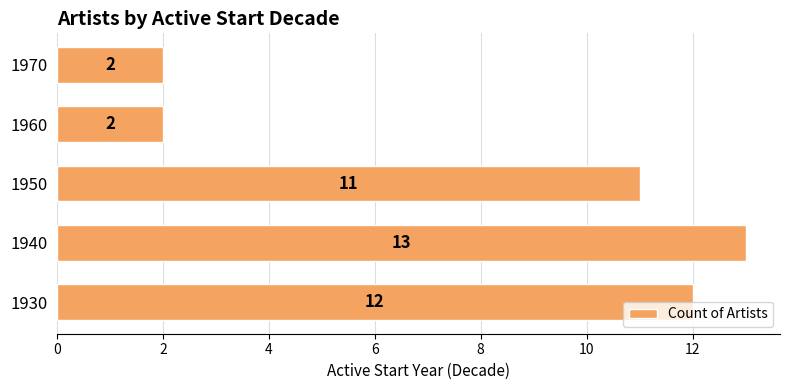

What is the sum of all values?

40